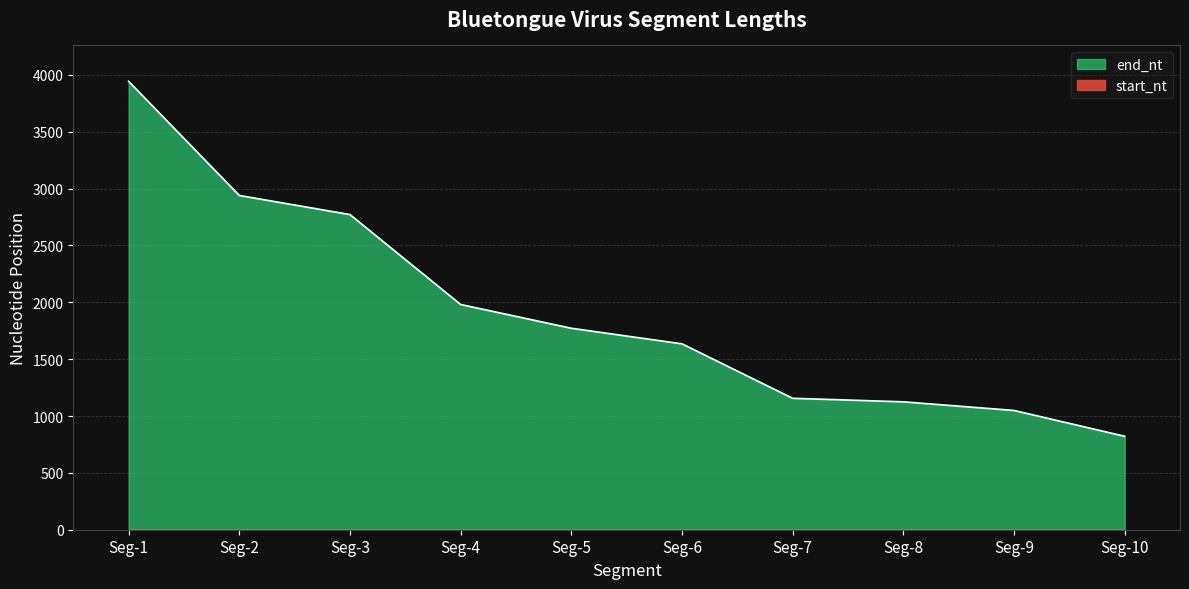

Reading left to right, transcribe all the data shown in this chart.

Seg-1=3944	Seg-2=2940	Seg-3=2772	Seg-4=1981	Seg-5=1772	Seg-6=1635	Seg-7=1156	Seg-8=1125	Seg-9=1049	Seg-10=822